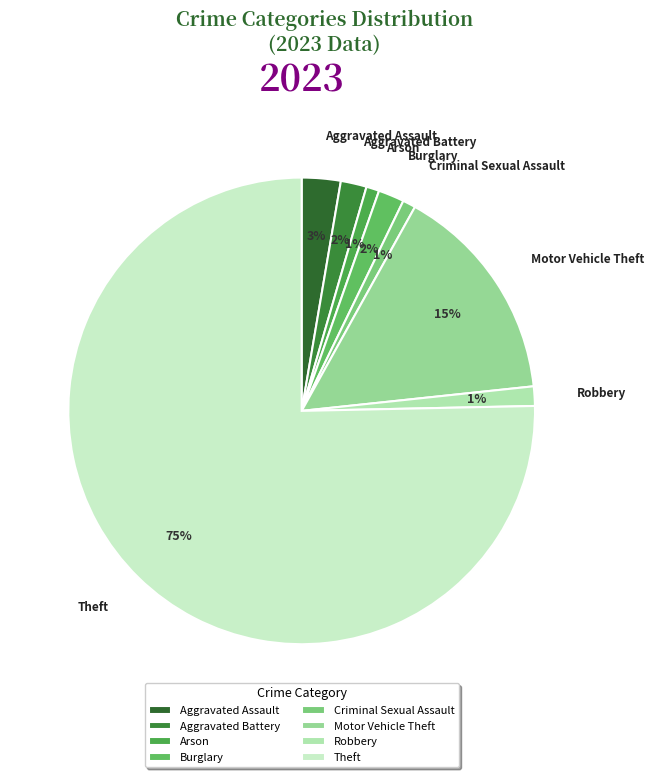

What is the largest slice in the pie chart?

Theft